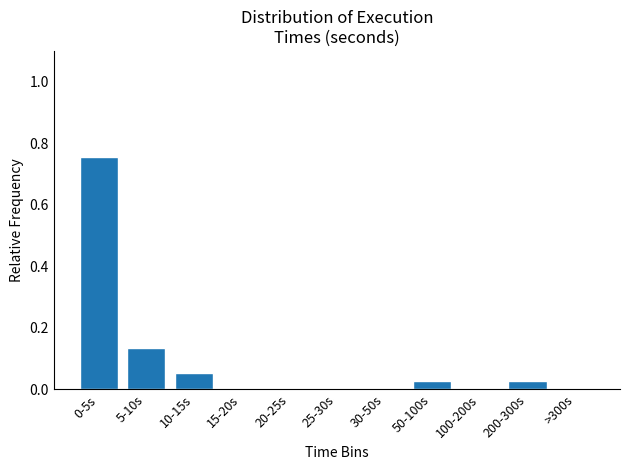

Between 200-300s and 20-25s, which is larger?

200-300s